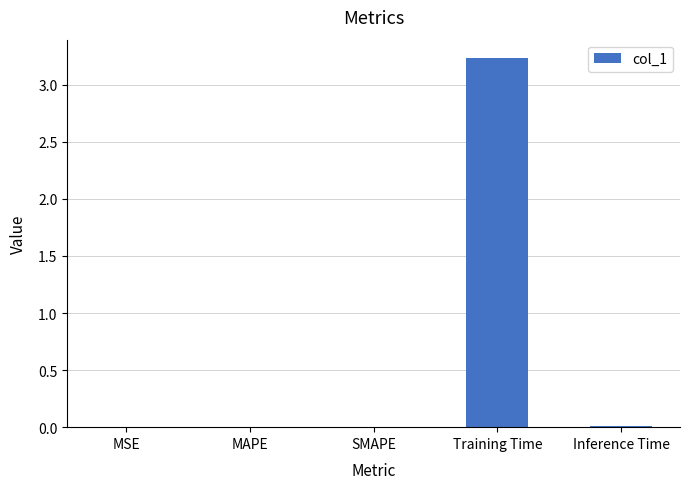

Which has a higher value, MSE or Training Time?

Training Time